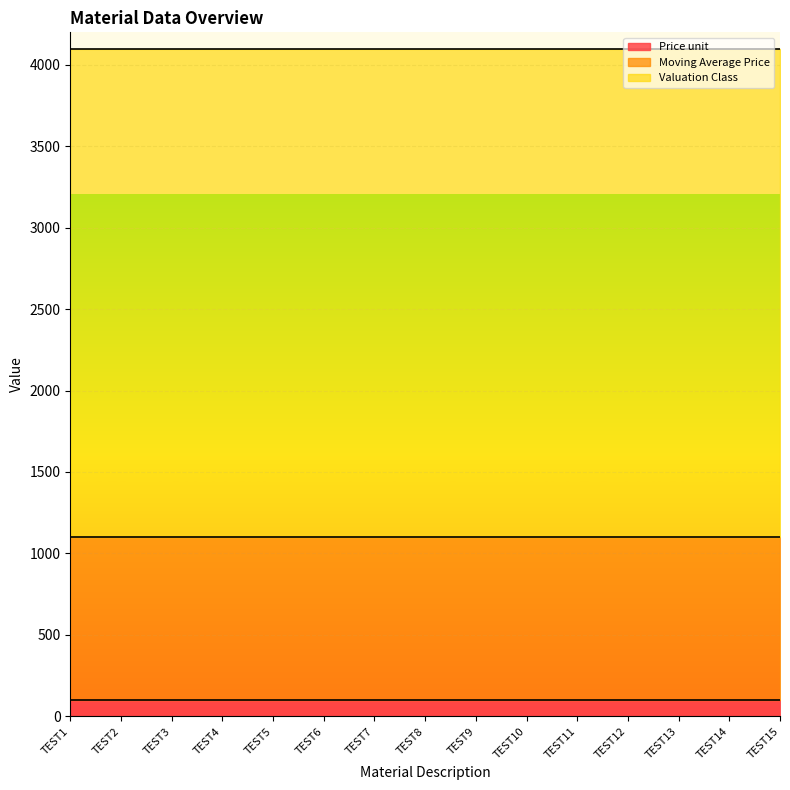

What is the total value across all series at TEST15?

4100